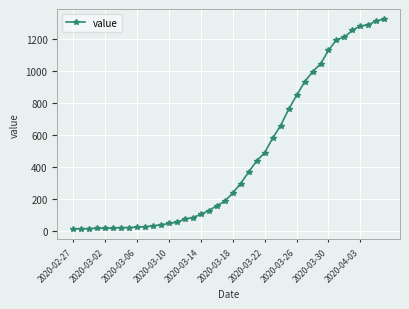

Does the chart have visible grid lines?

Yes